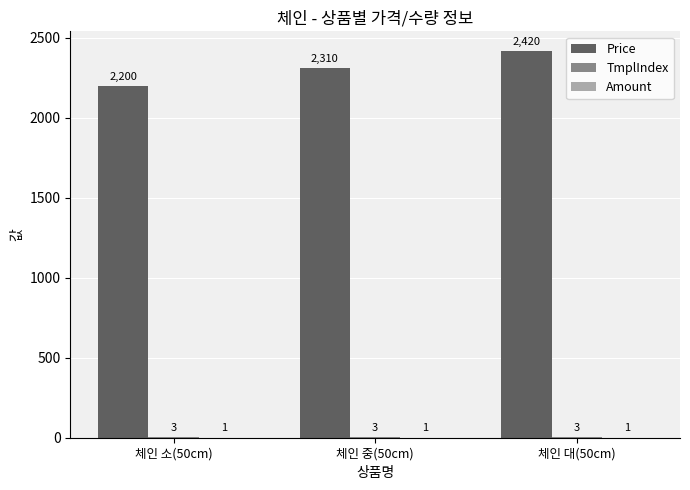

What value does the Price series have at 체인 중(50cm), to the nearest 50?

2300